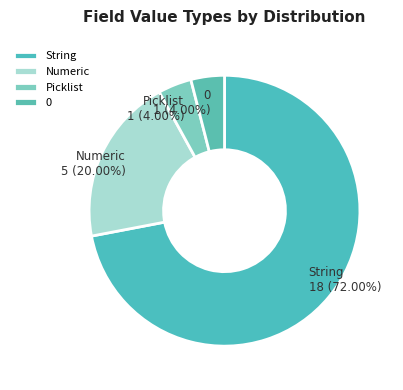

Which category accounts for the majority?

String